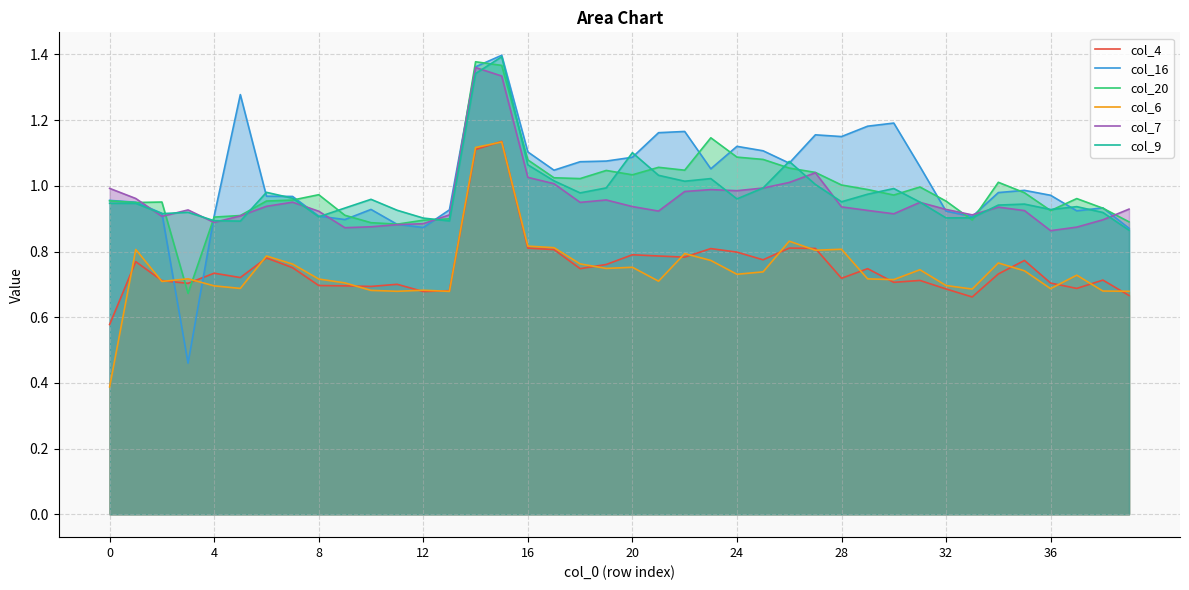

What is the sum of all col_7 values?

38.3